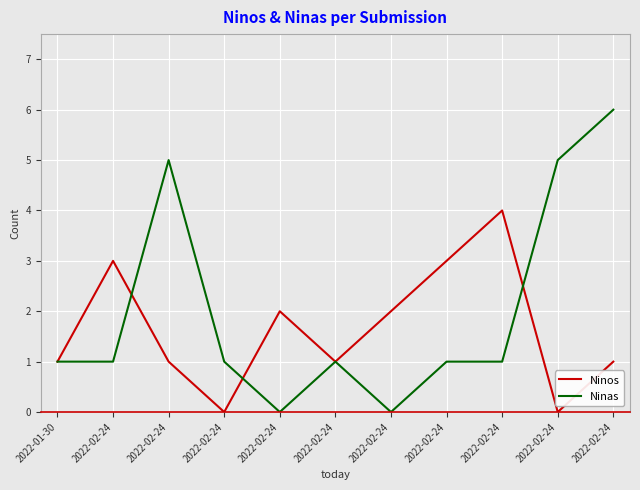

Does the chart have visible grid lines?

Yes